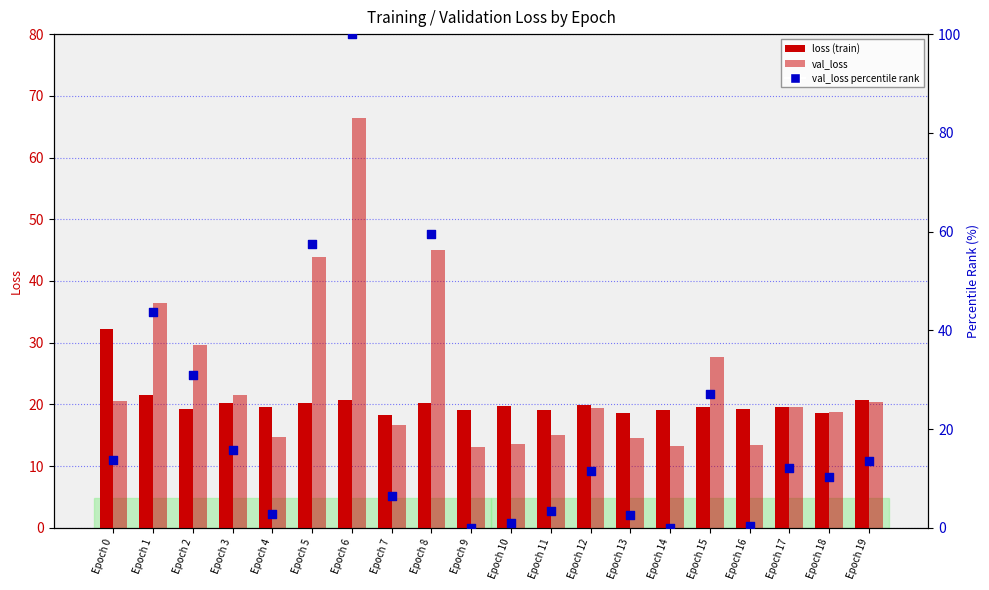

What is the total value across all series at Epoch 15?

74.4